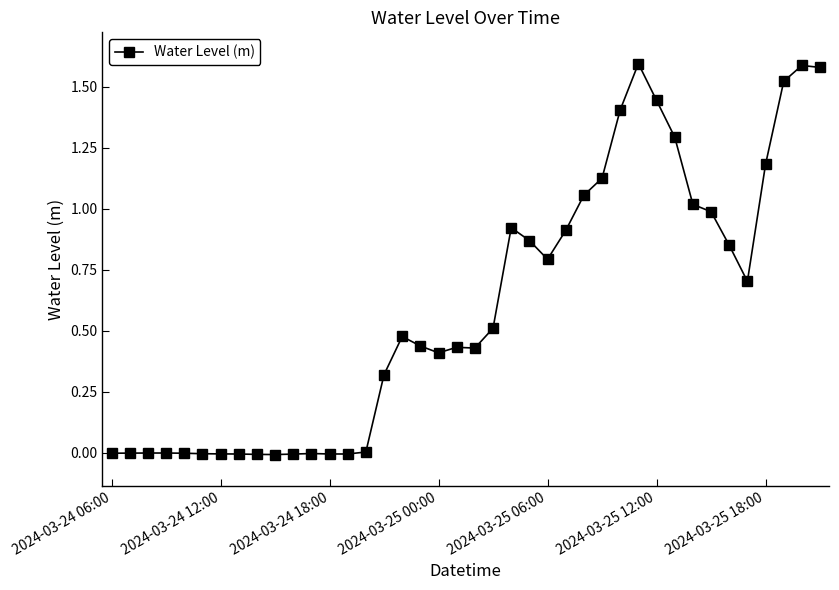

True or false: there are more than 2 points higher than both neighbors.

True